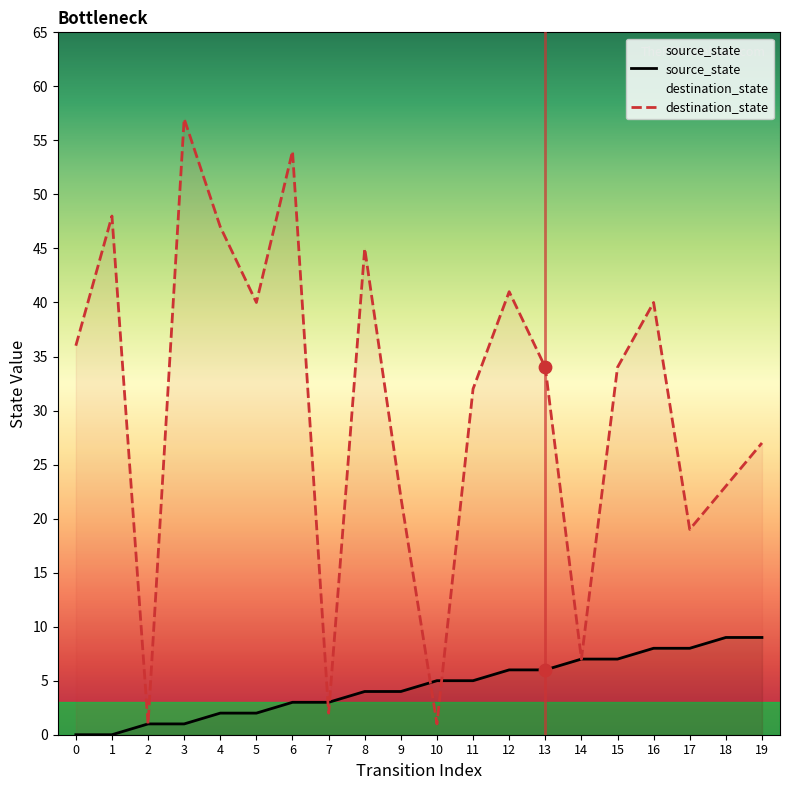

What is the total value across all series at 1?

48